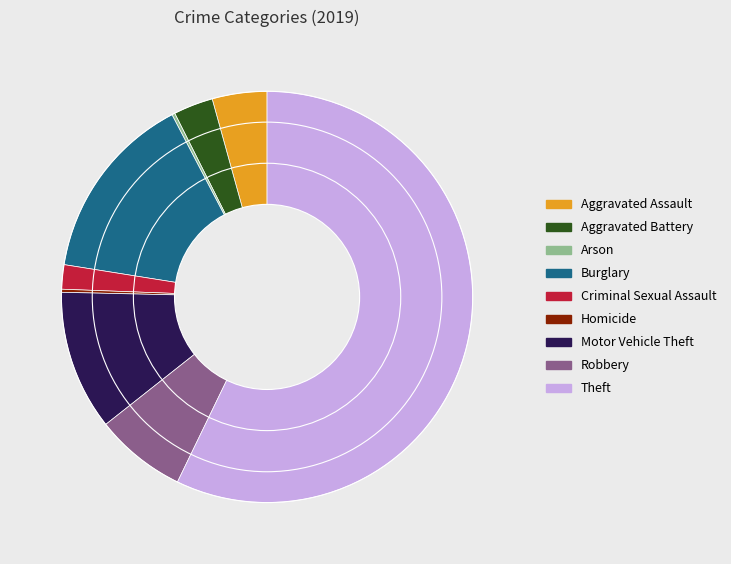

Which category has the biggest portion of the pie?

Theft